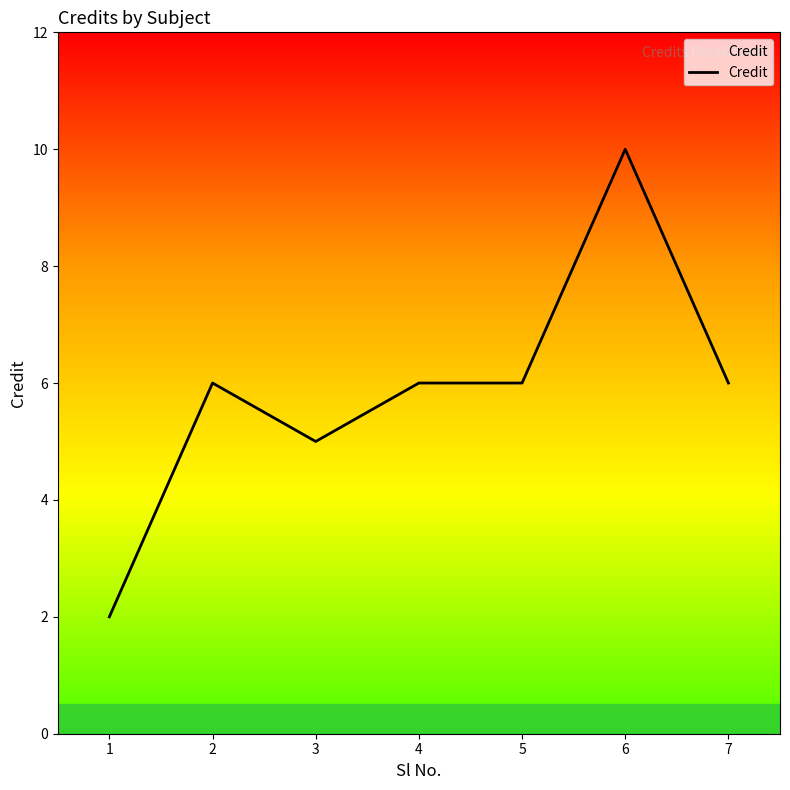

Is it true that the value at 6 is 2?

False